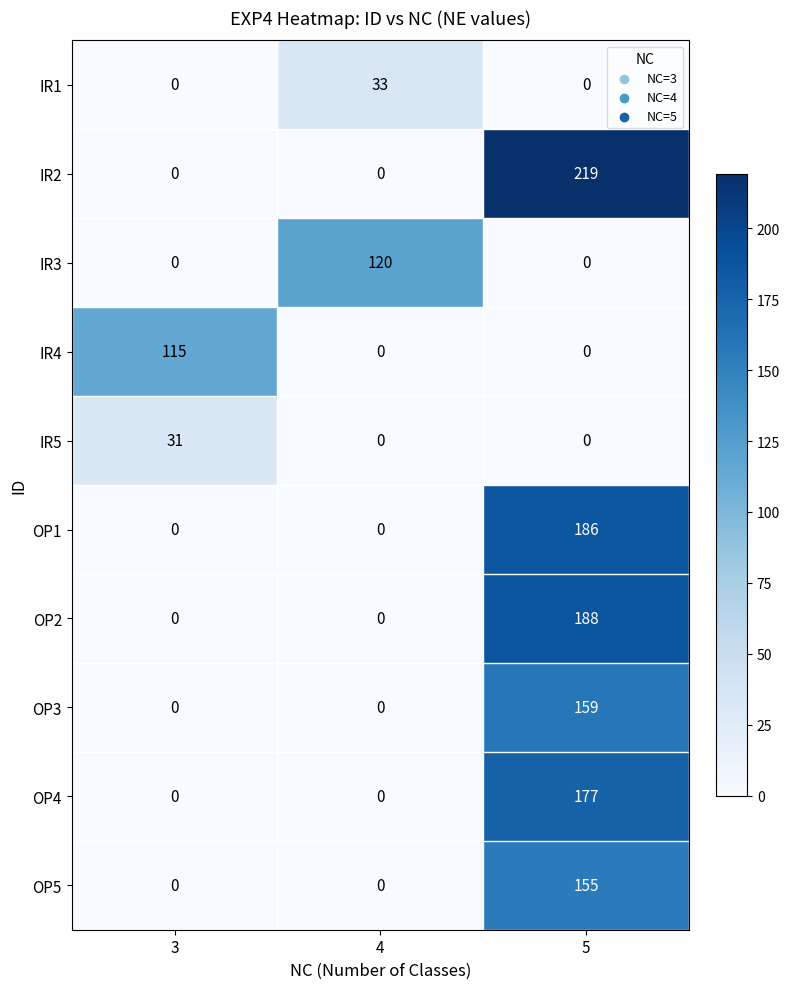

How many data points does each series have?

3